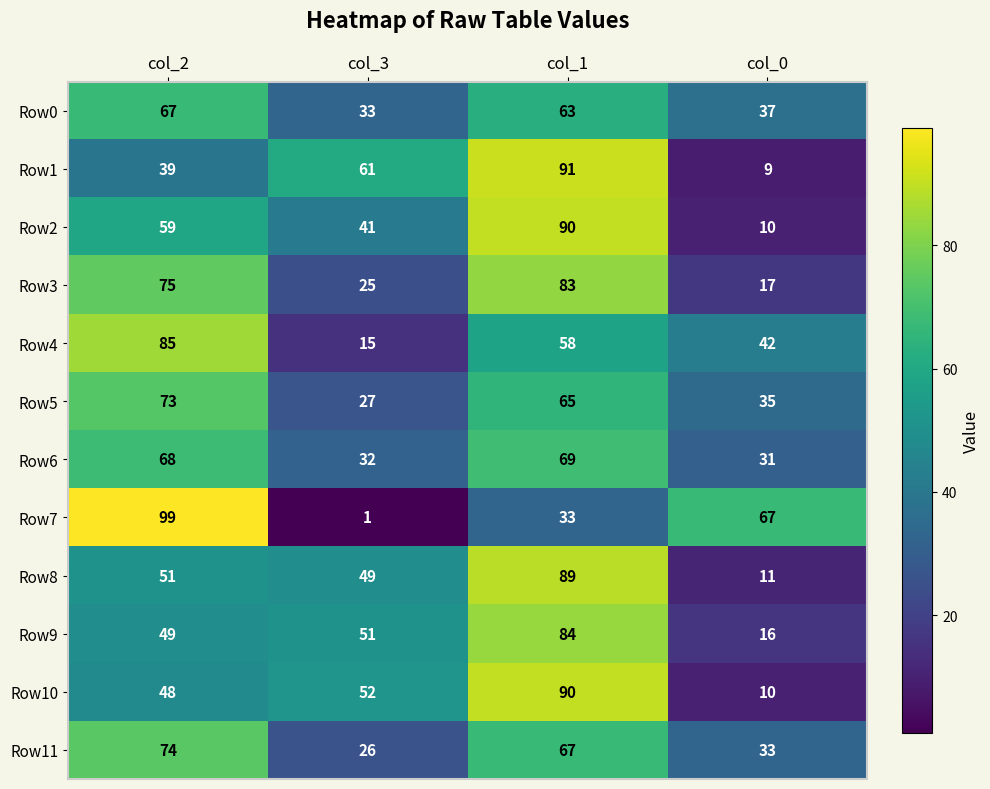

What is the difference between the highest and lowest values at col_1?

58